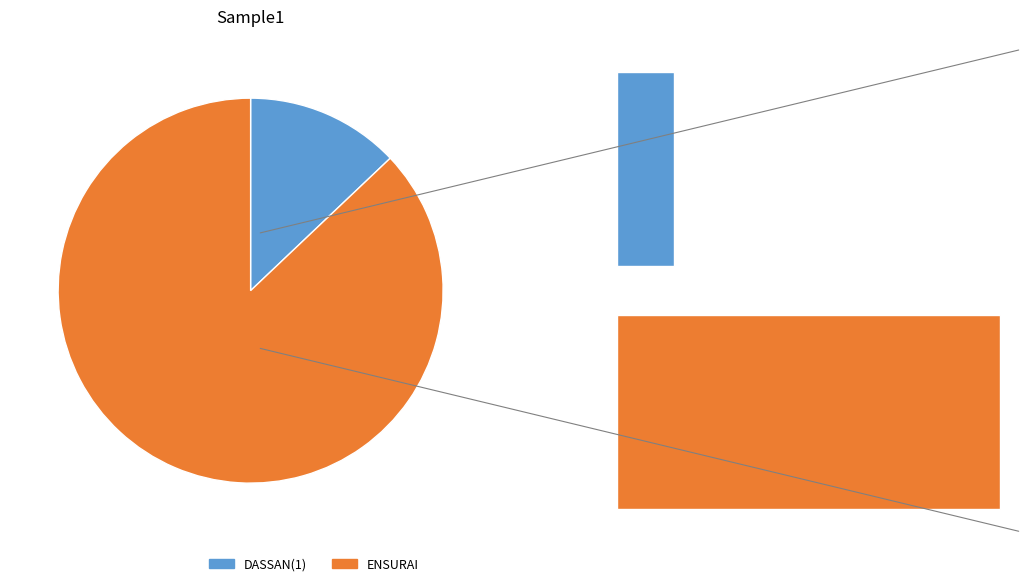

Is there a majority slice in this chart?

Yes